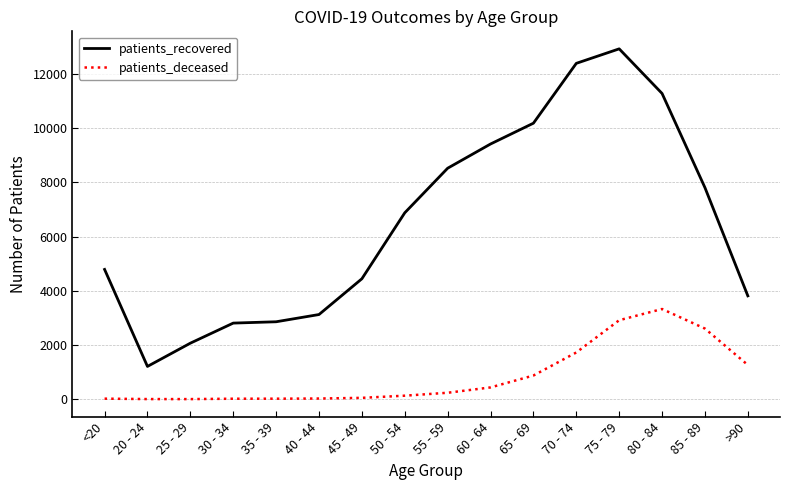

True or false: patients_recovered has a value of 12395 at 70 - 74.

True